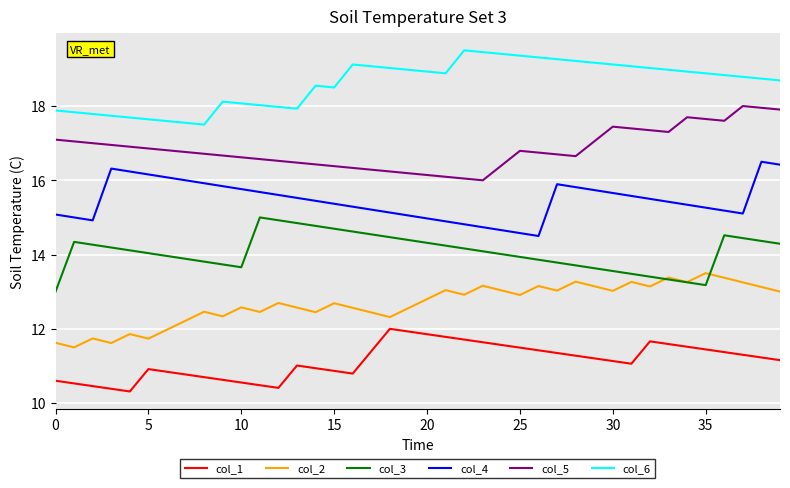

What is the smallest value displayed?

10.3